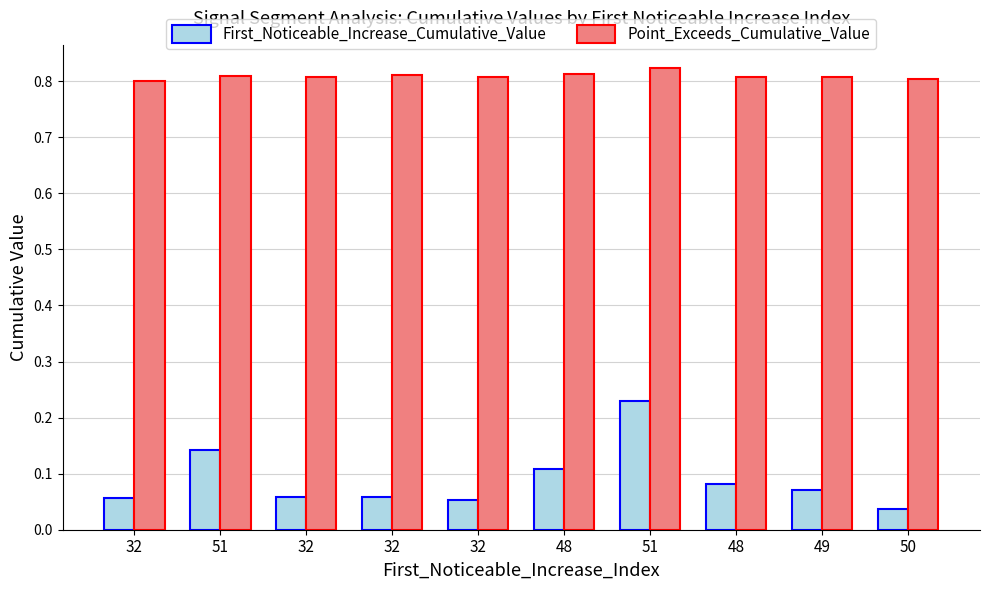

Which series has the widest spread of values?

First_Noticeable_Increase_Cumulative_Value